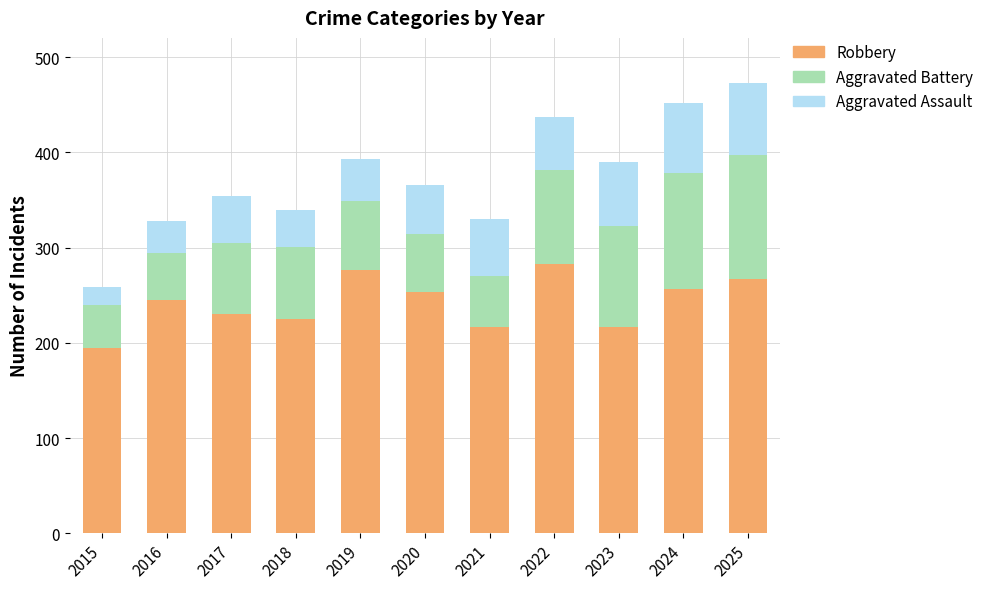

Is it true that Robbery equals 217 at 2021?

True